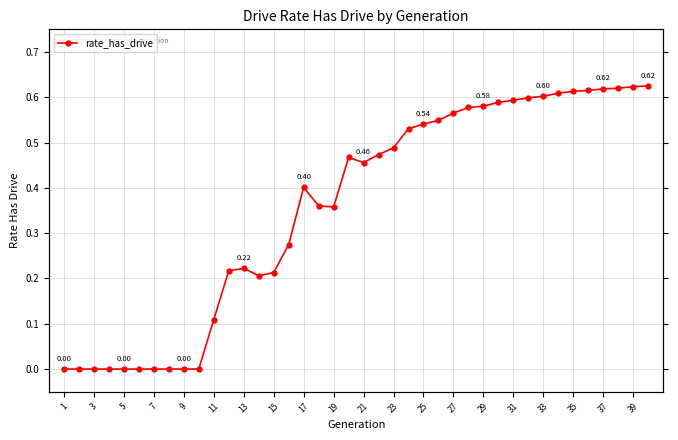

What is the value of the 12th point from the left?

0.2